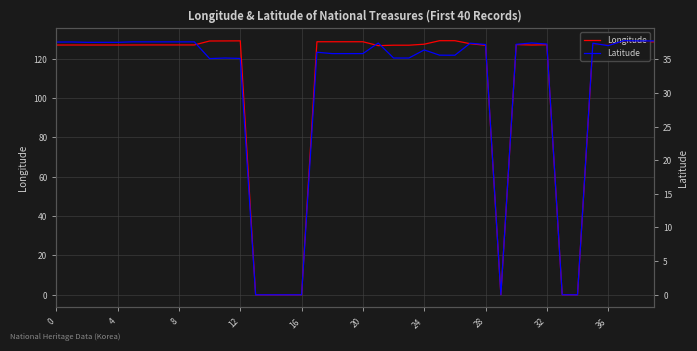

True or false: Latitude and Longitude intersect in this chart.

False